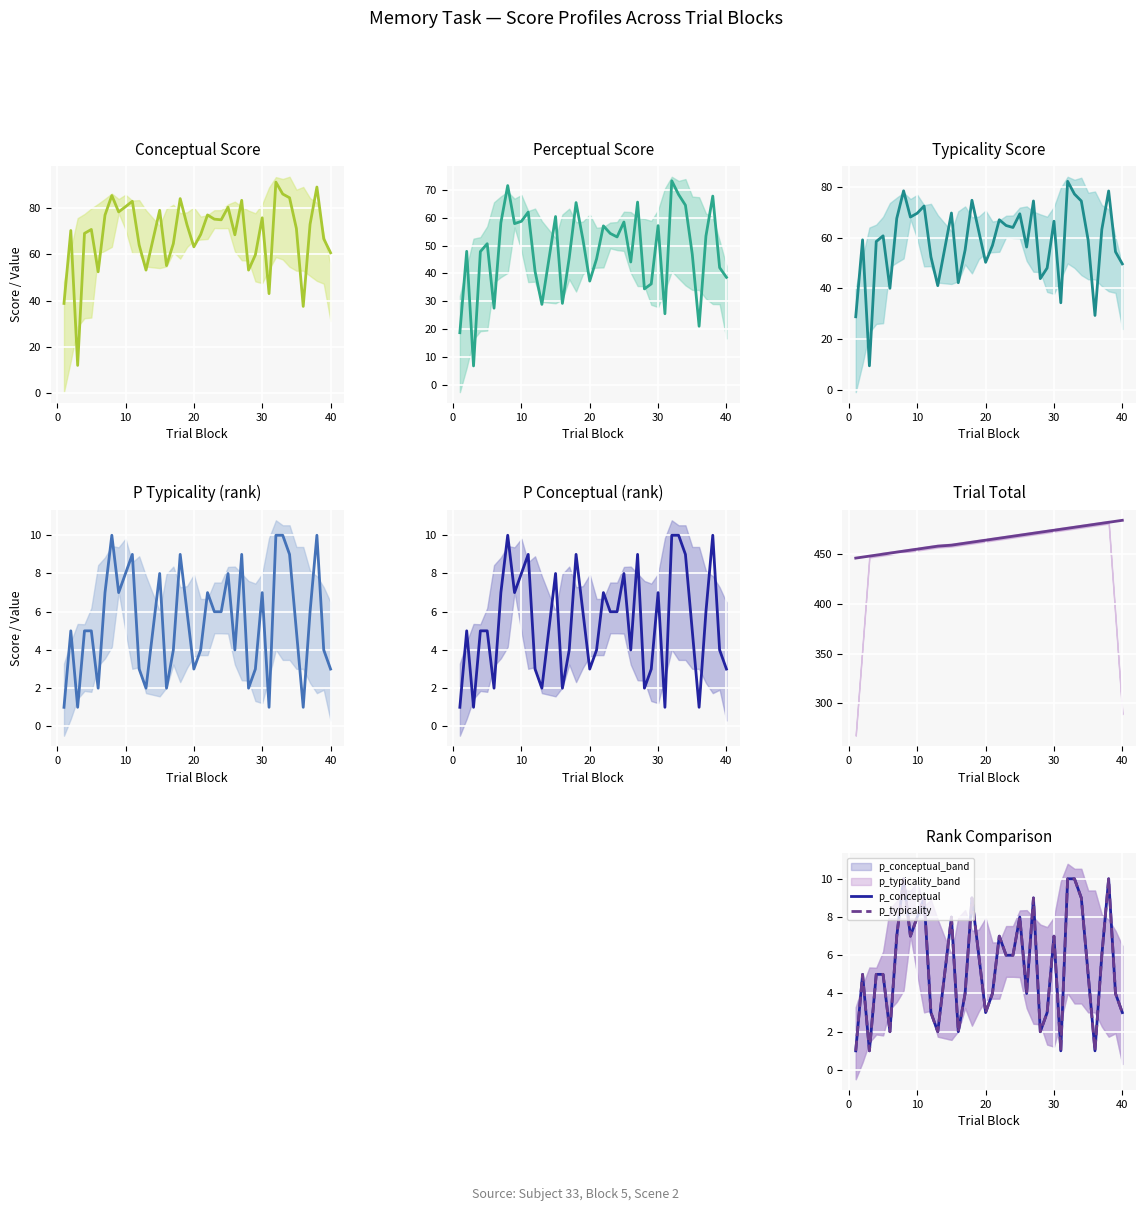

True or false: trial_total and p_conceptual intersect in this chart.

False